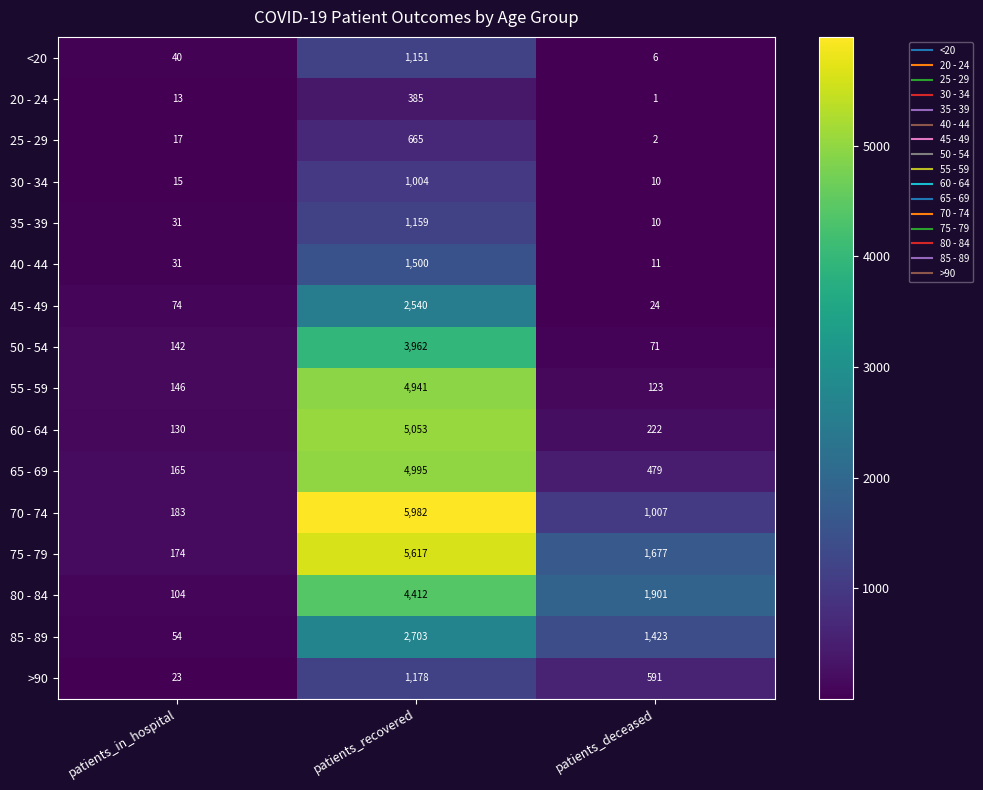

At which category is the sum across all series the highest?

patients_recovered